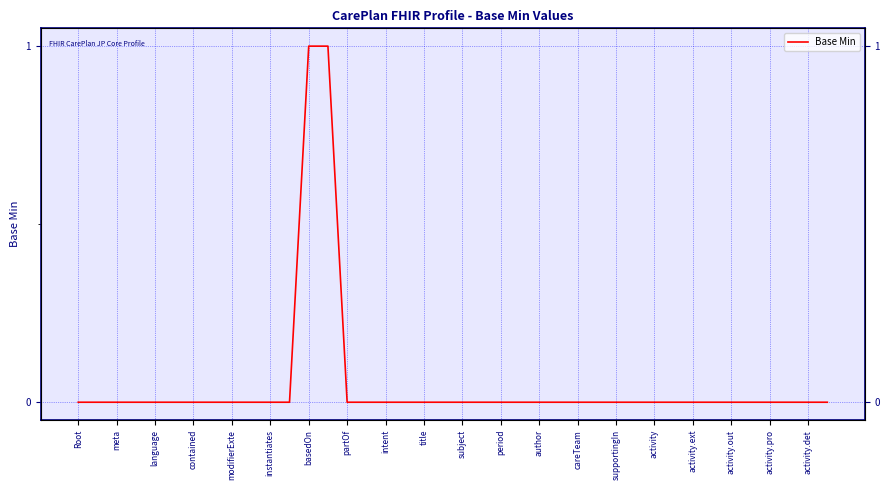

At which category does the chart reach its minimum across all series?

Root